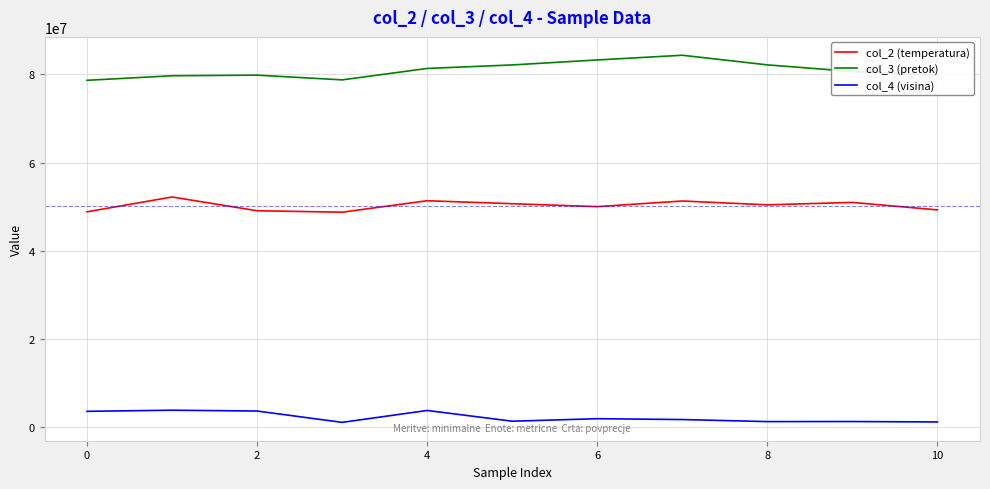

Which series has the largest total across all categories?

col_3 (pretok)